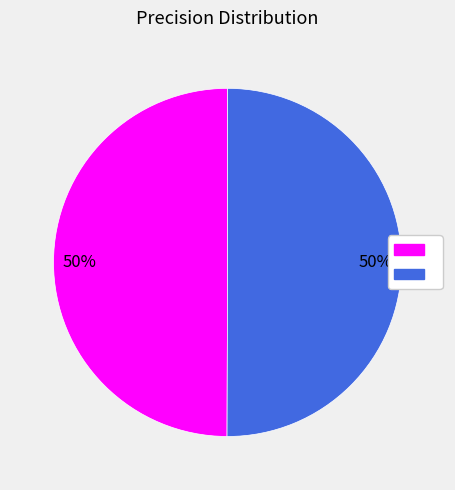

To the nearest percent, what is the average slice percentage?

50%